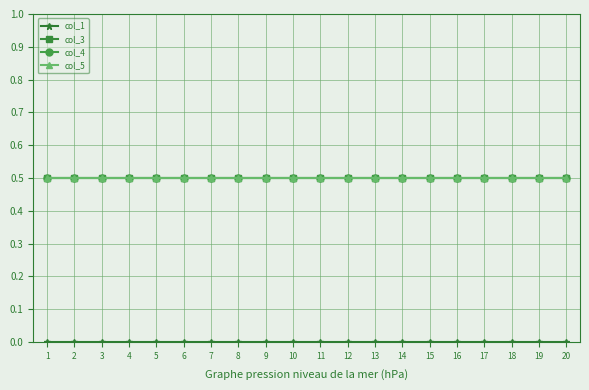

What is the maximum value for col_4?

0.5